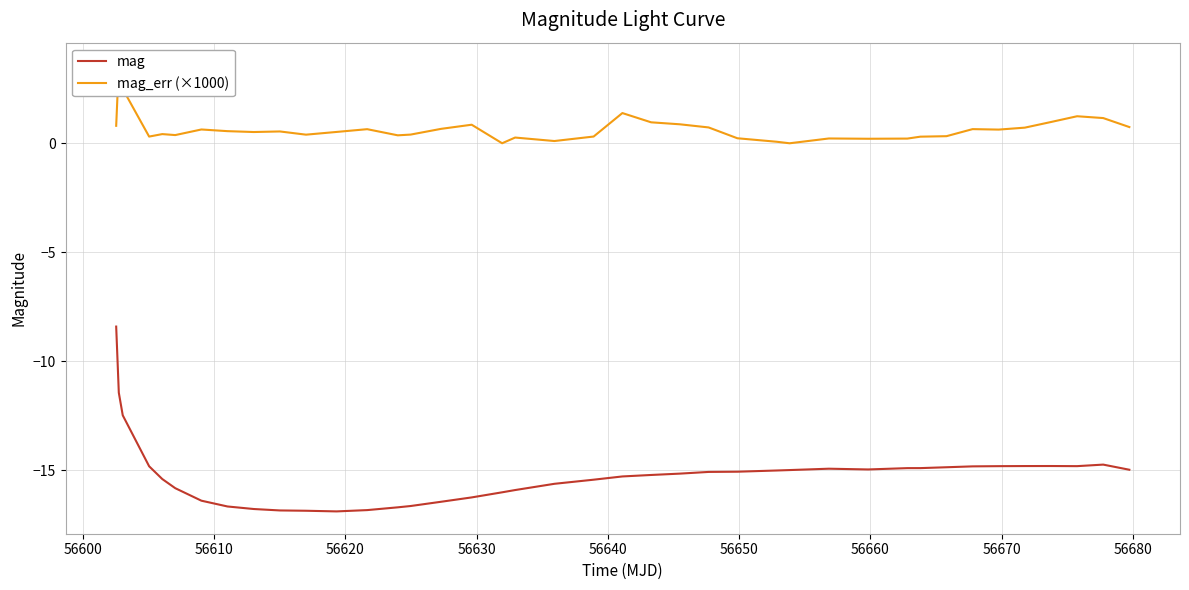

Reading left to right, transcribe all the data shown in this chart.

mag: -8.4	-11.4	-12.5	-14.8	-15.4	-15.8	-16.4	-16.7	-16.8	-16.8	-16.9	-16.9	-16.8	-16.7	-16.6	-16.4	-16.2	-16.0	-15.9	-15.6	-15.4	-15.3	-15.2	-15.2	-15.1	-15.1	-15.0	-15.0	-14.9	-15.0	-14.9	-14.9	-14.9	-14.8	-14.8	-14.8	-14.8	-14.8	-14.7	-15.0
mag_err (×1000): 0.8	3.6	2.5	0.3	0.4	0.4	0.6	0.6	0.5	0.5	0.4	0.5	0.6	0.4	0.4	0.7	0.9	0.0	0.3	0.1	0.3	1.4	1.0	0.9	0.7	0.2	0.1	0.0	0.2	0.2	0.2	0.3	0.3	0.7	0.6	0.7	1.0	1.2	1.2	0.7